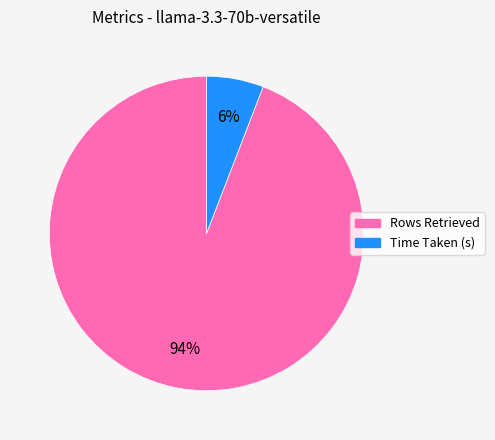

Which slice is the smallest?

Time Taken (s)